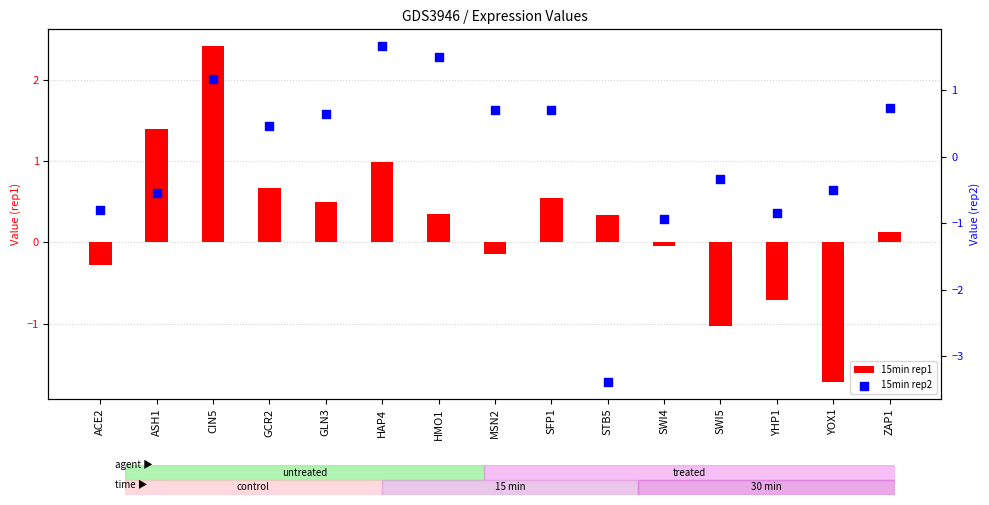

Which series contains the lowest Y value?

15min rep2